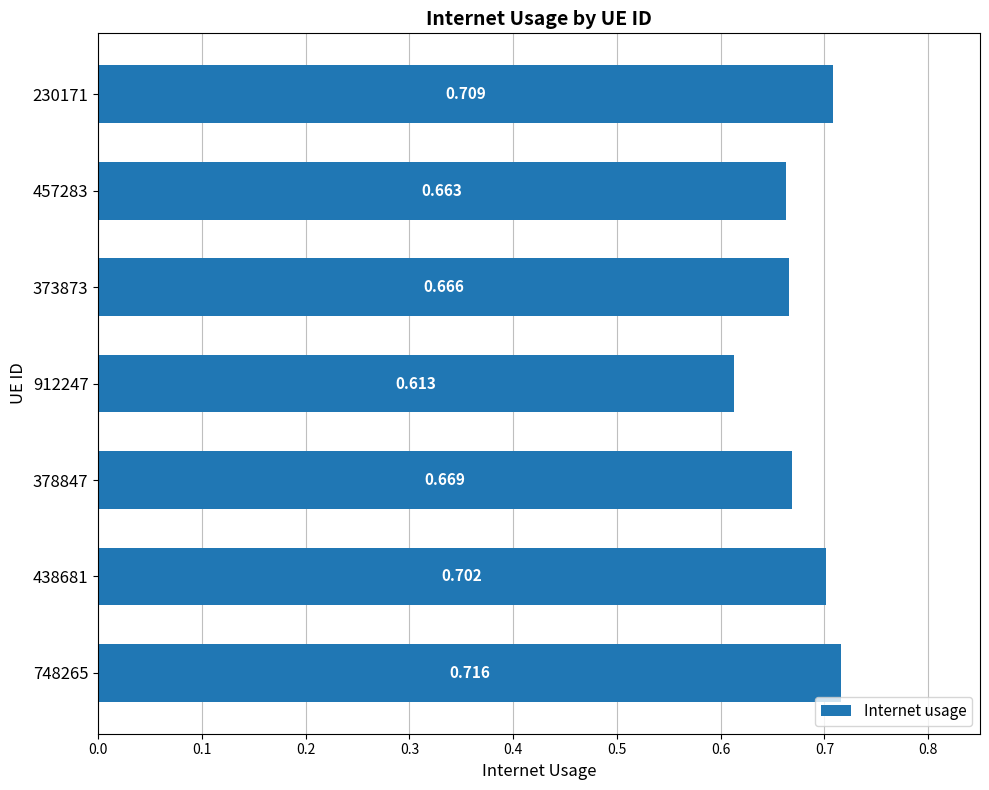

What is the difference between the maximum and minimum values?

0.1